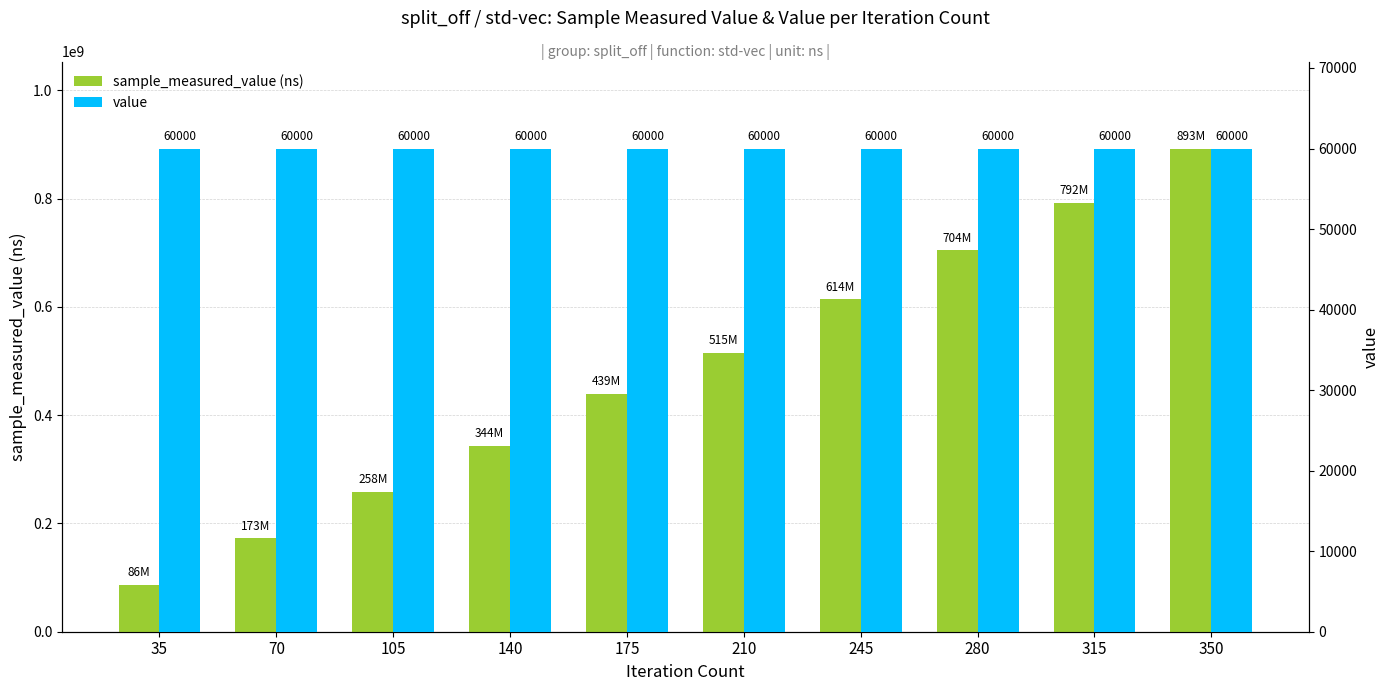

Does the chart contain any negative values?

No